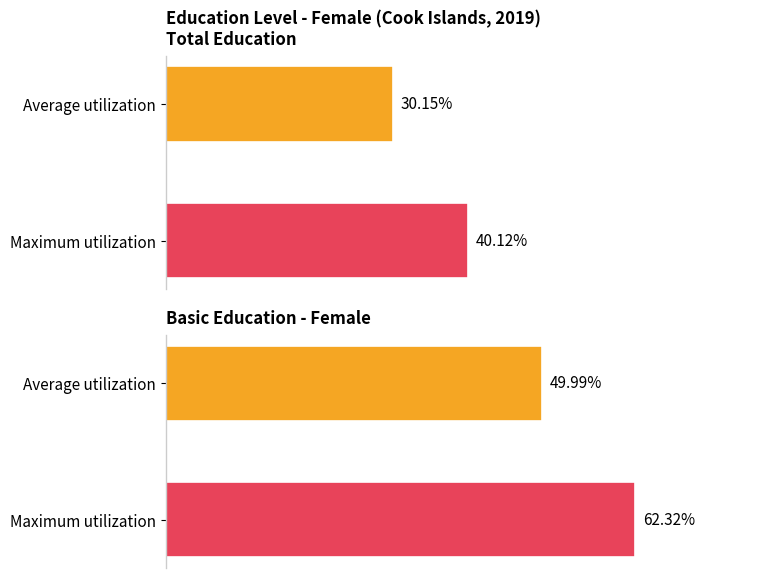

Is it true that Average utilization equals 17.1 at edu_aggregate_int/total?

False